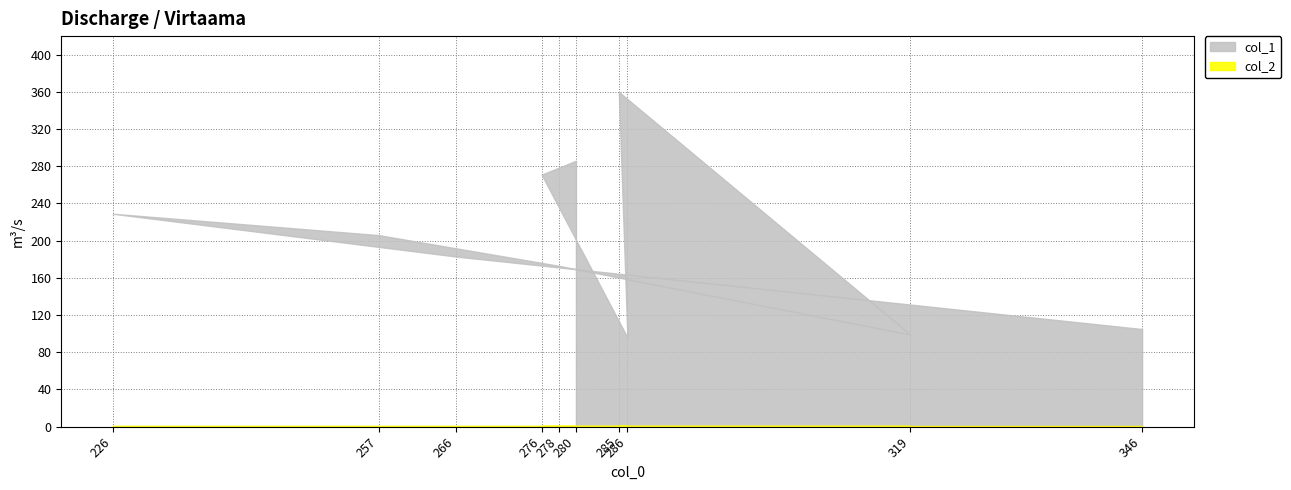

List the series in order of their peak value, highest first.

col_1, col_2